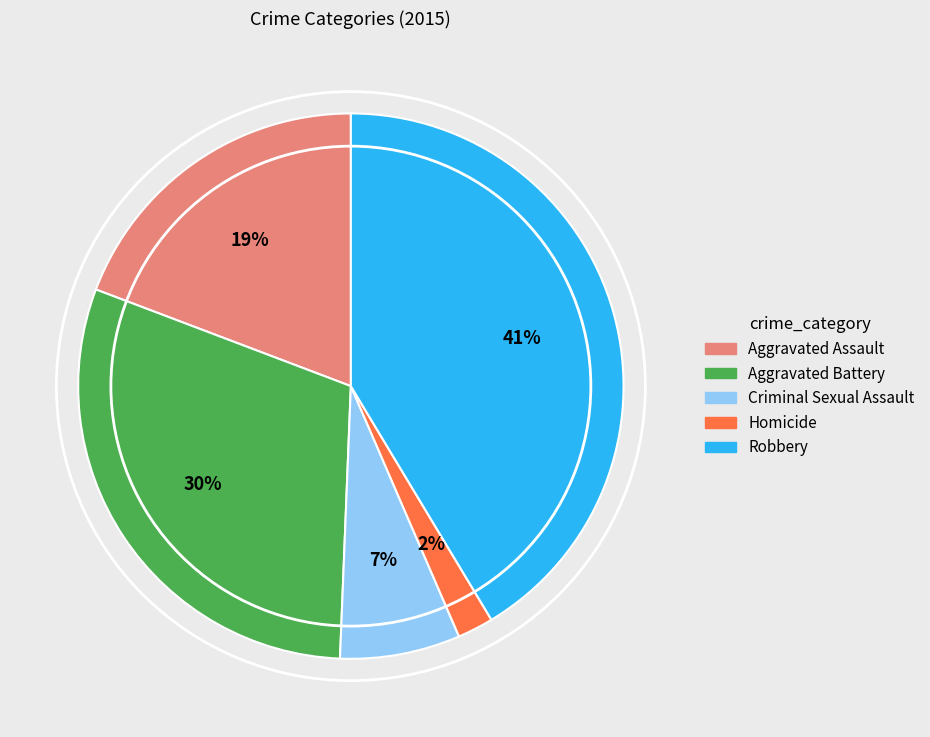

Is it true that Aggravated Battery is 30% of the pie?

True